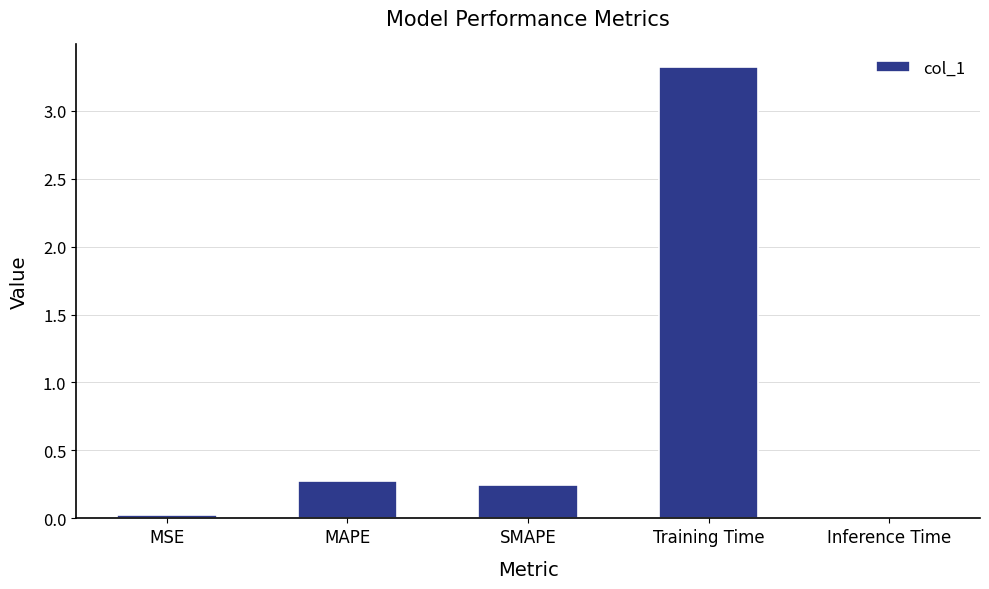

What position from the right is SMAPE?

3